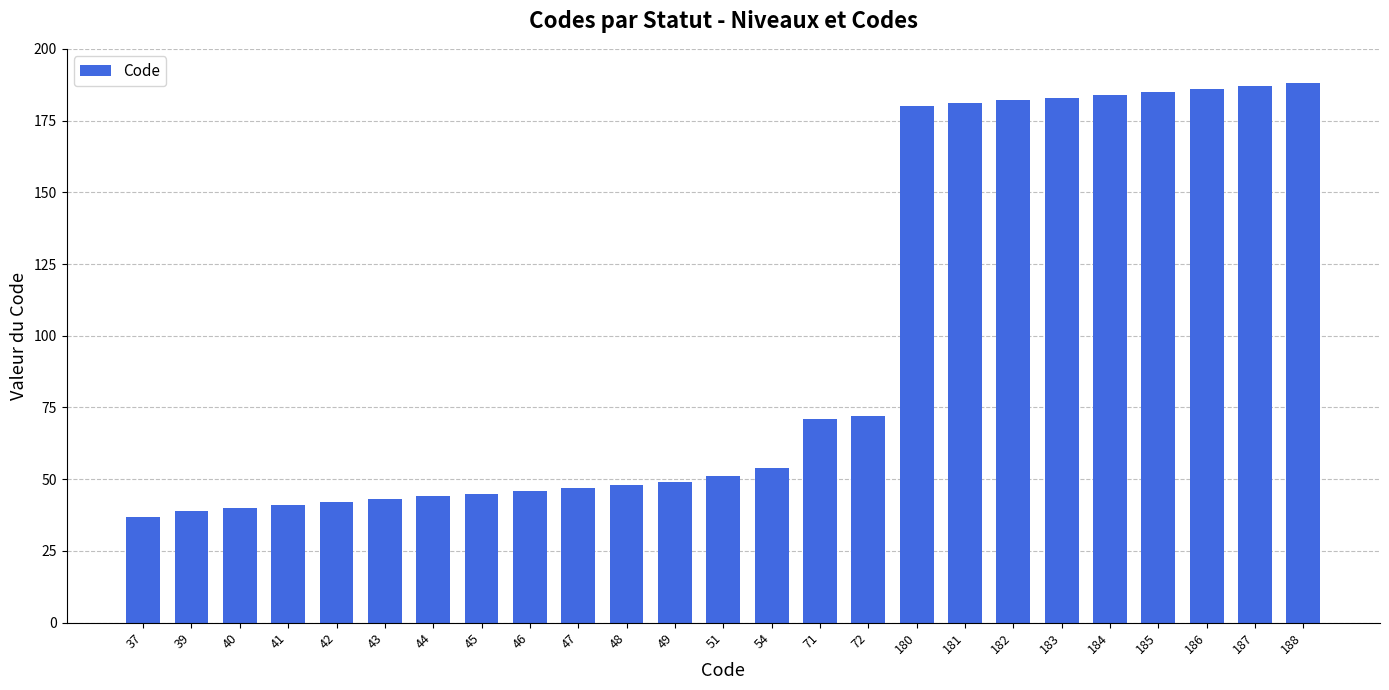

What is the sum of the values at 44 and 183?

227